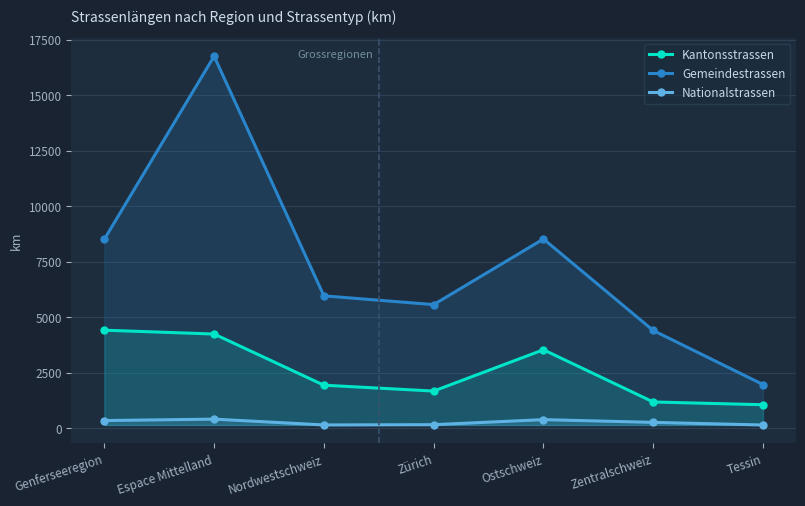

How many data points in Gemeindestrassen are less than 5958?

3